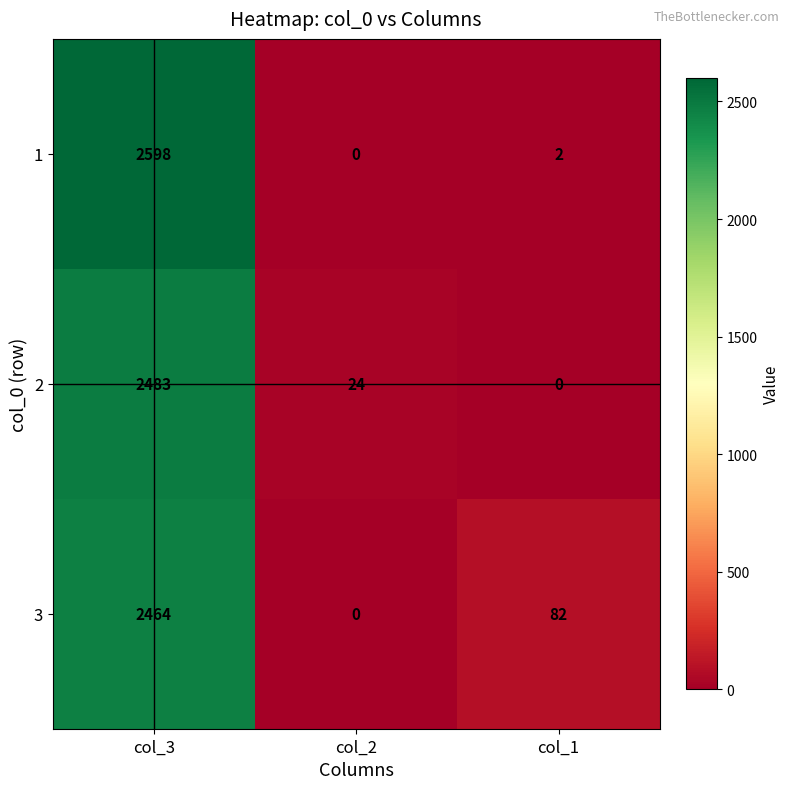

At which category does the chart reach its peak across all series?

col_3